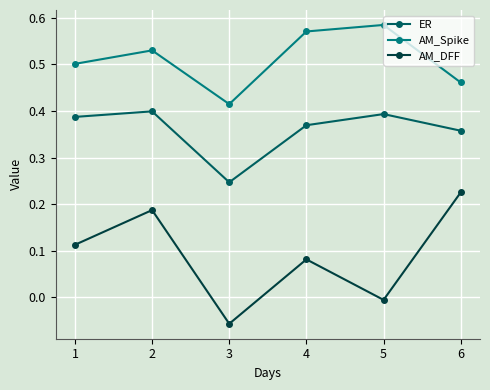

Is this an area chart (filled region under the line)?

No